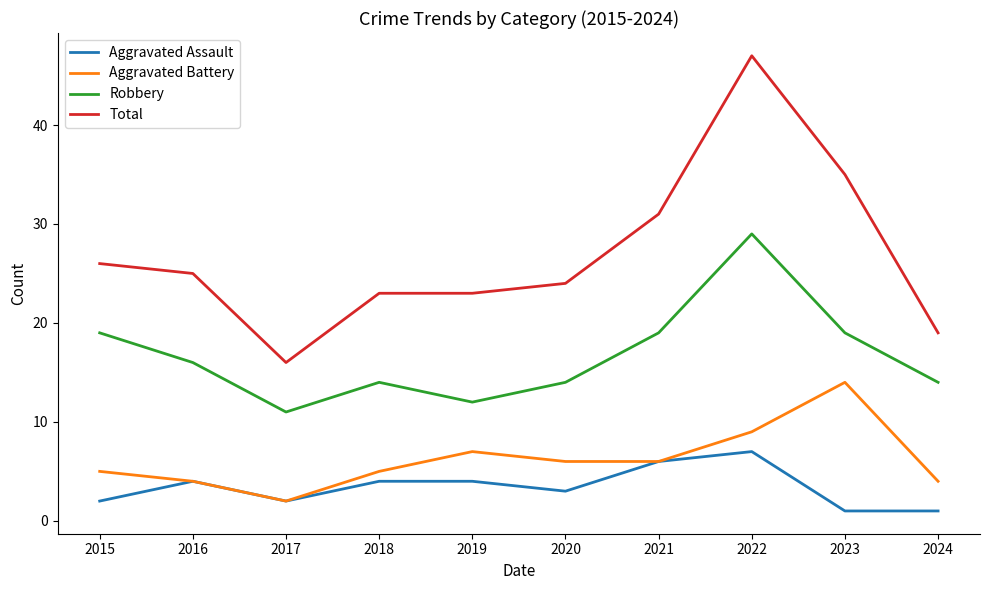

What is the sum of all Robbery values?

167